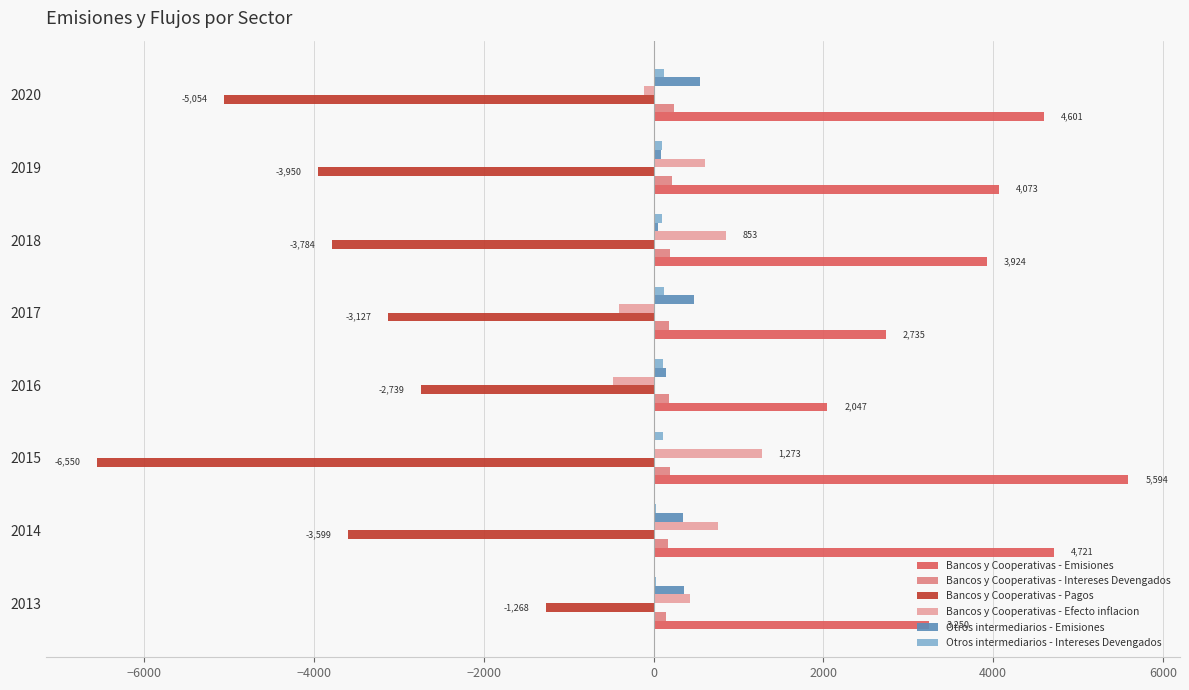

True or false: Bancos y Cooperativas - Emisiones has a value of 5594 at 2015.

True